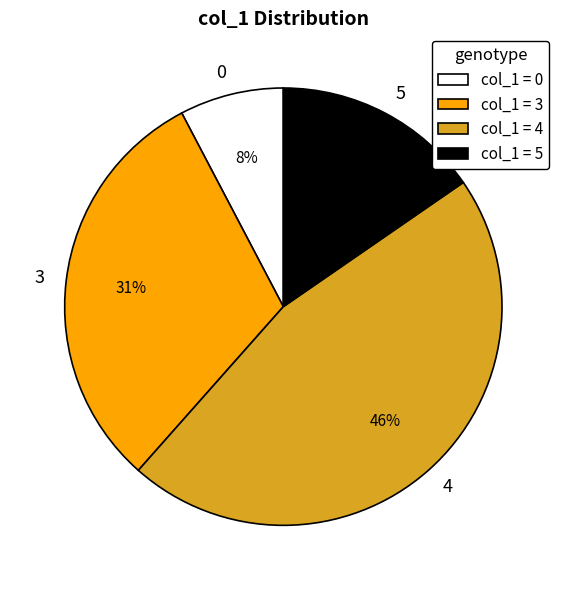

What percentage is the col_1 = 3 slice, to the nearest percent?

31%